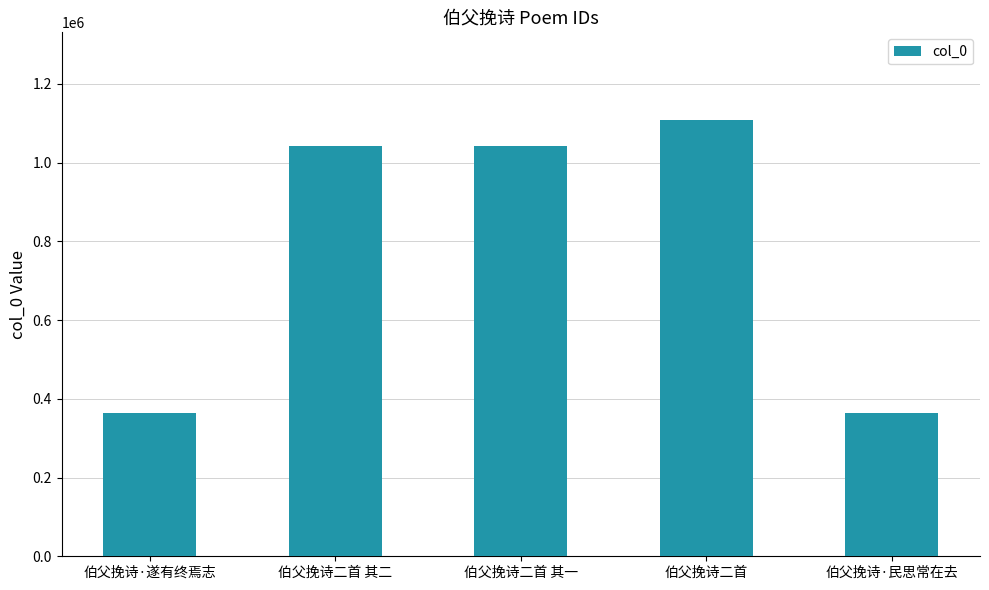

Approximately how many times larger is the value at 伯父挽诗二首 compared to 伯父挽诗二首 其二?

1.1